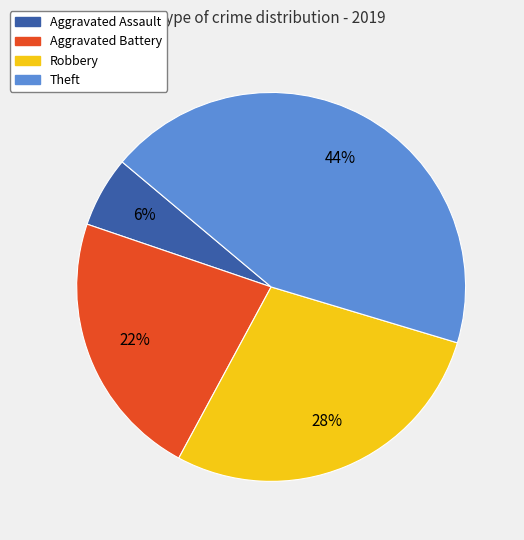

Rank the categories by value from highest to lowest.

Theft, Robbery, Aggravated Battery, Aggravated Assault